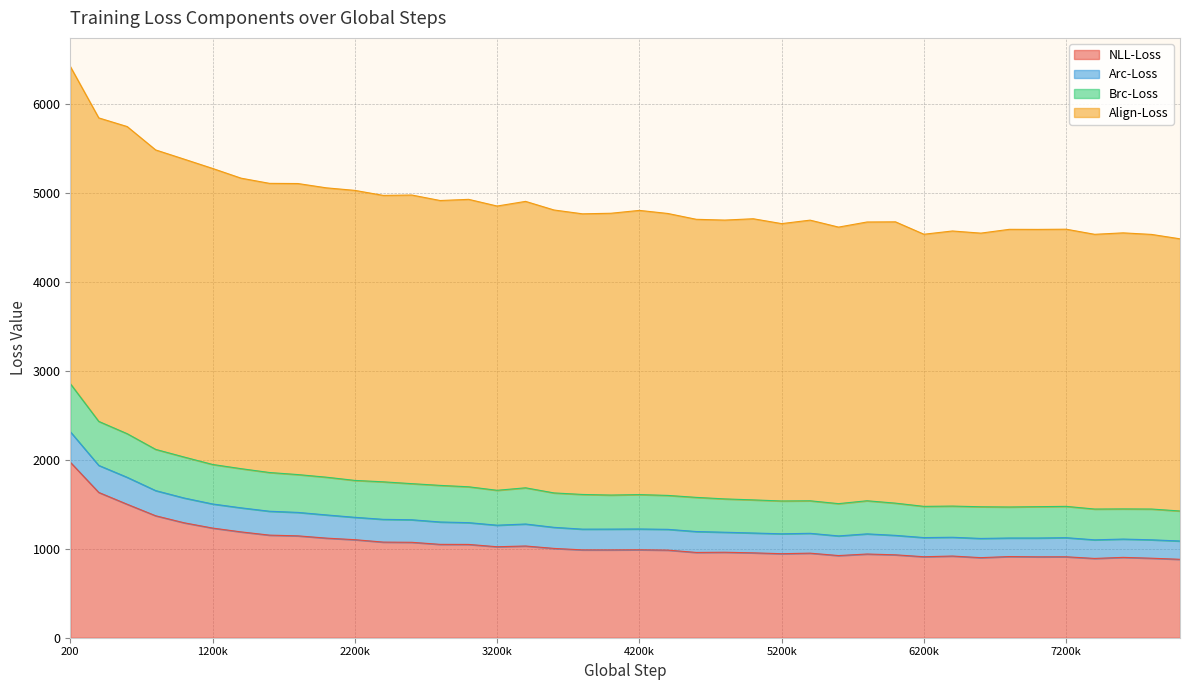

What is the highest value of the NLL-Loss series?

1971.9